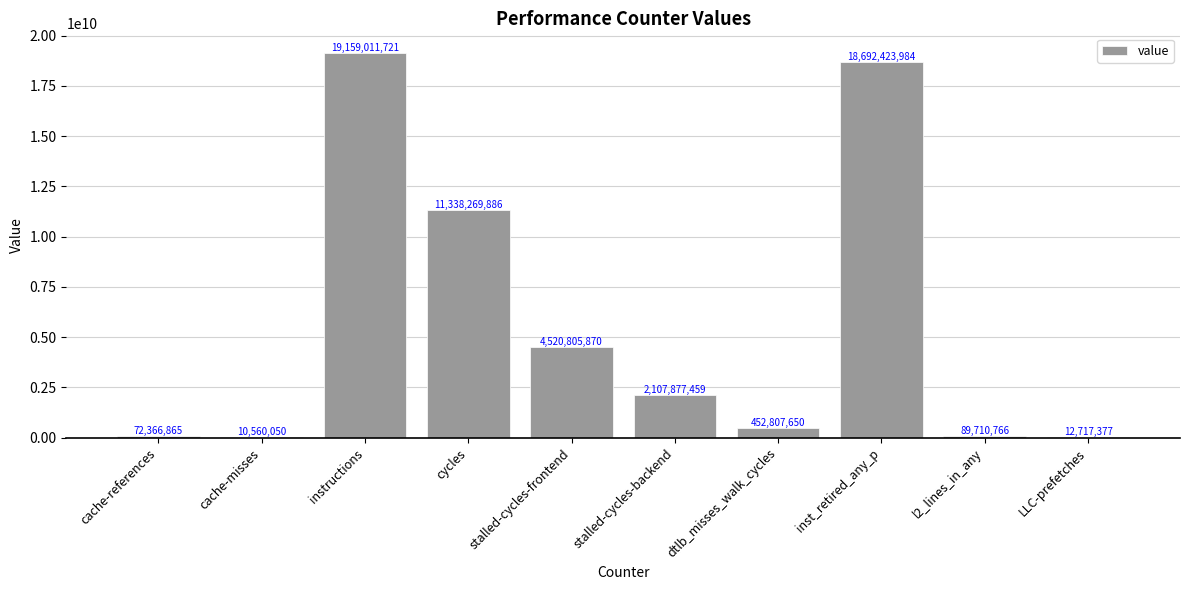

Count the number of categories in the chart.

10